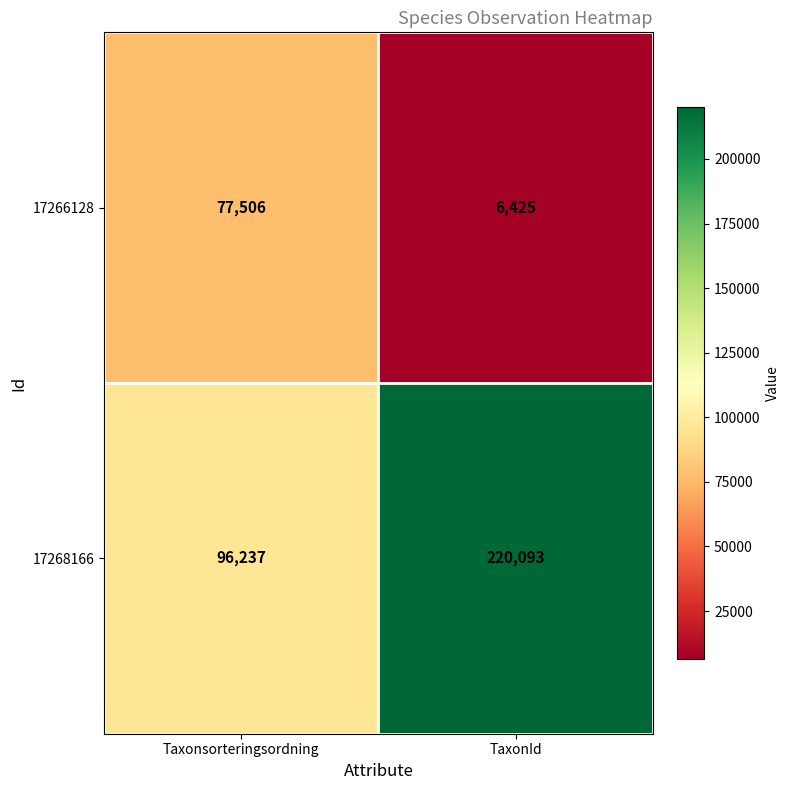

True or false: 17268166 has a value of 96237 at Taxonsorteringsordning.

True